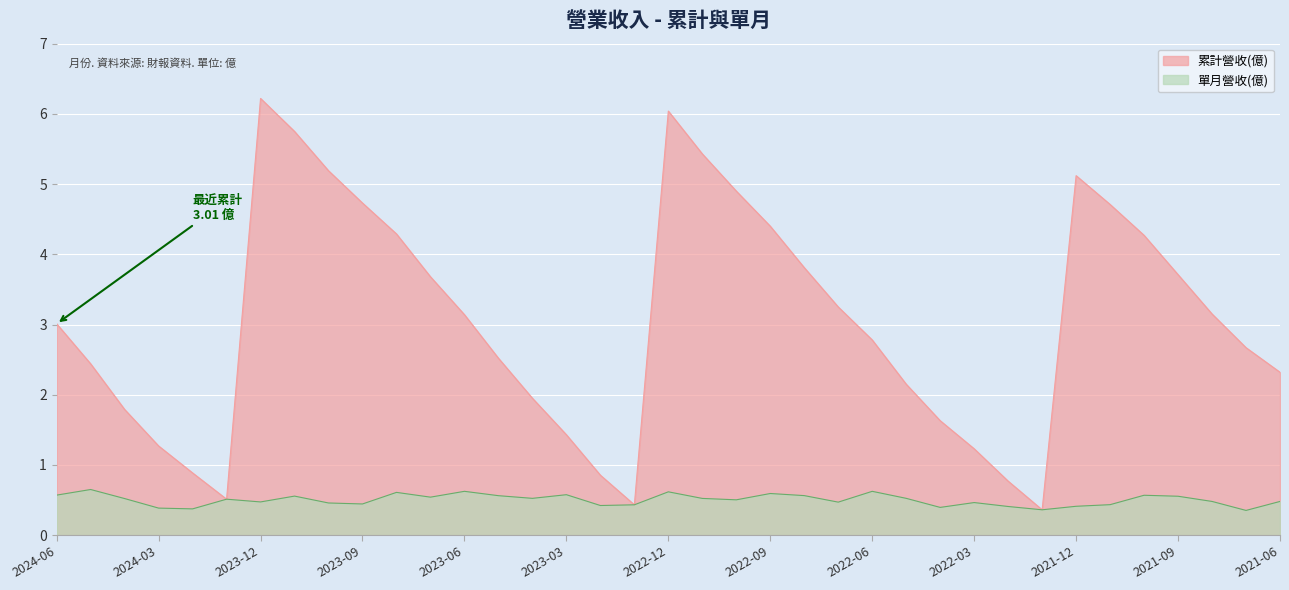

At which category is the sum across all series the highest?

2023-12